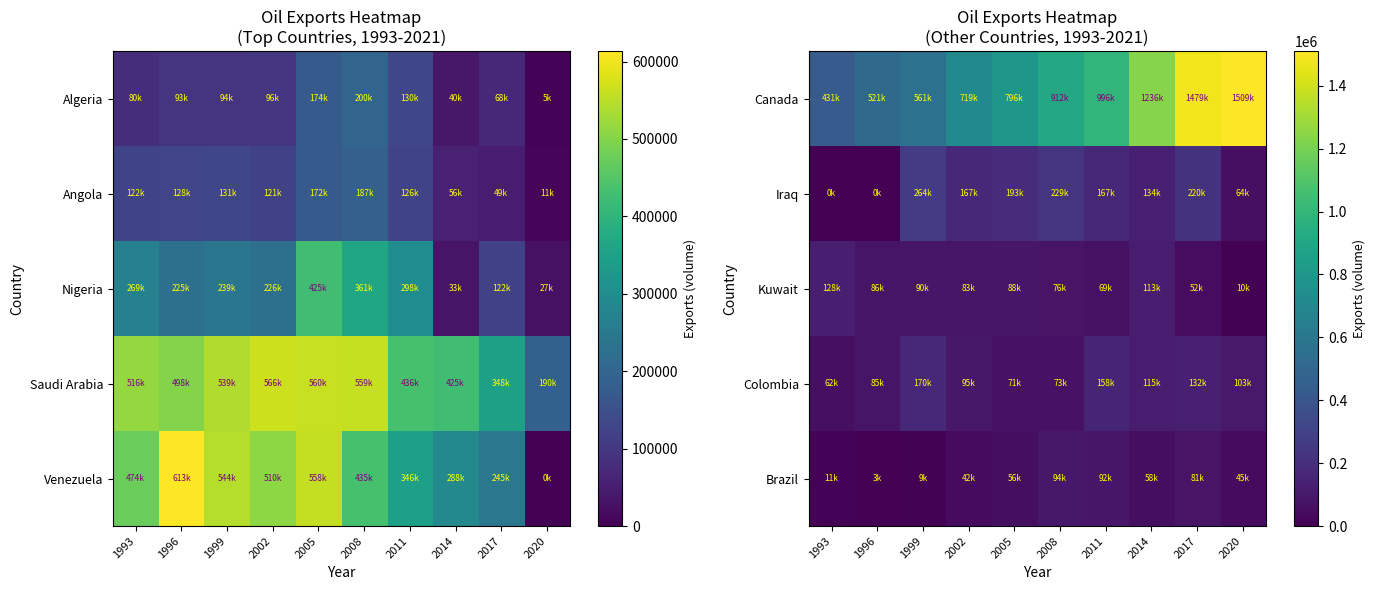

True or false: Canada has a value of 912263 at 2008.

True